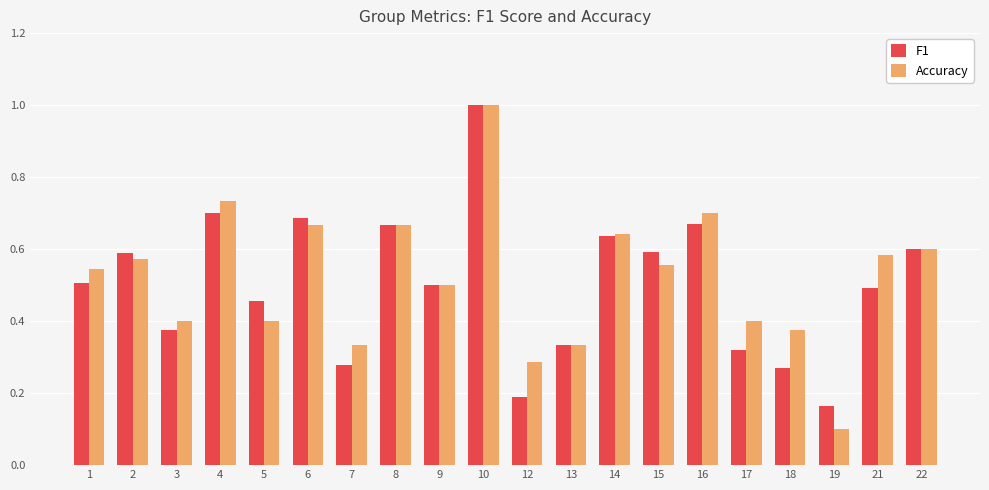

Where is Accuracy nearest to the value 0?

19